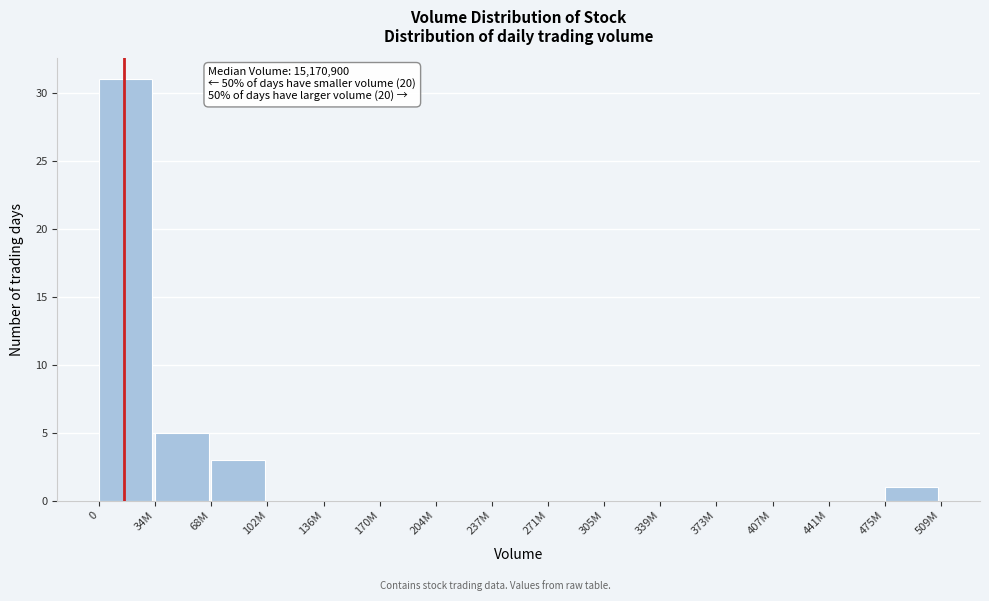

Reading left to right, extract all data points from this chart.

0=31	34M=5	68M=3	102M=0	136M=0	170M=0	204M=0	237M=0	271M=0	305M=0	339M=0	373M=0	407M=0	441M=0	475M=1